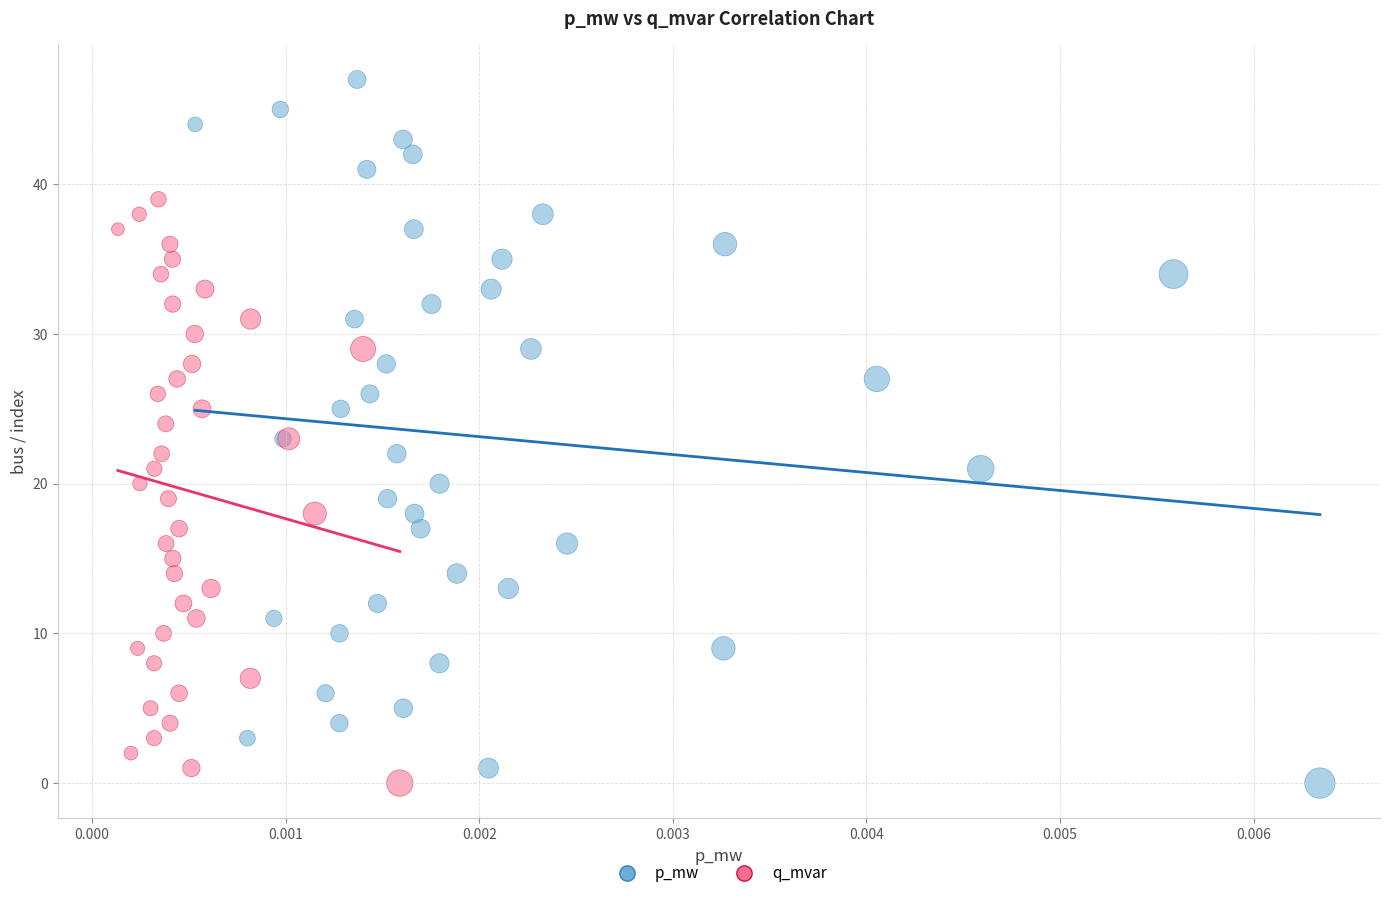

Which series has the largest Y range (max minus min)?

p_mw